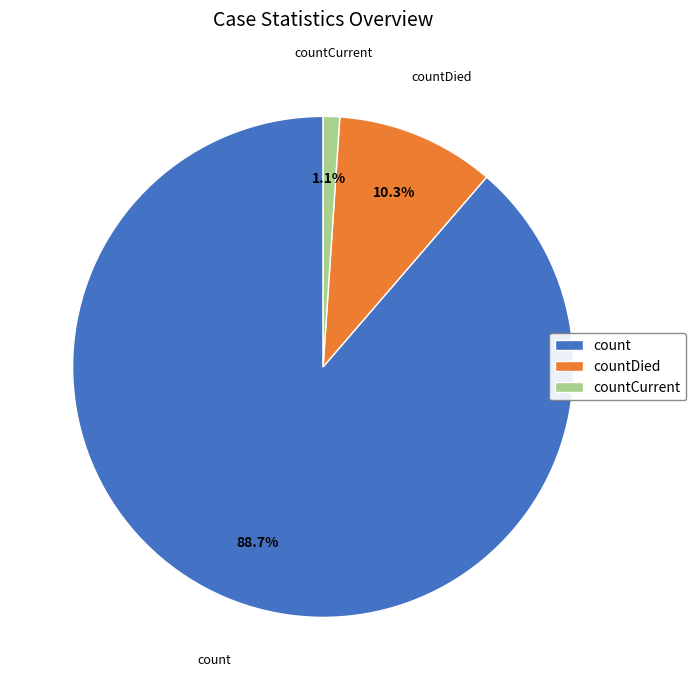

Which slice represents more than half of the pie?

count